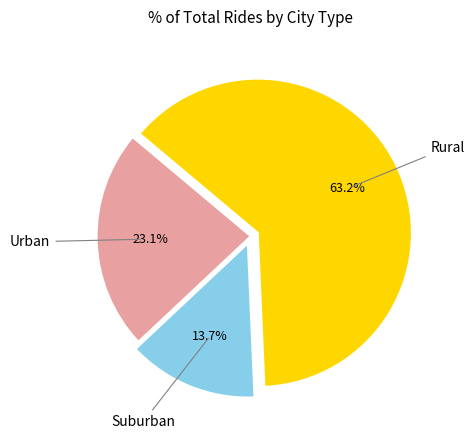

Is there any slice that represents more than half of the pie?

Yes